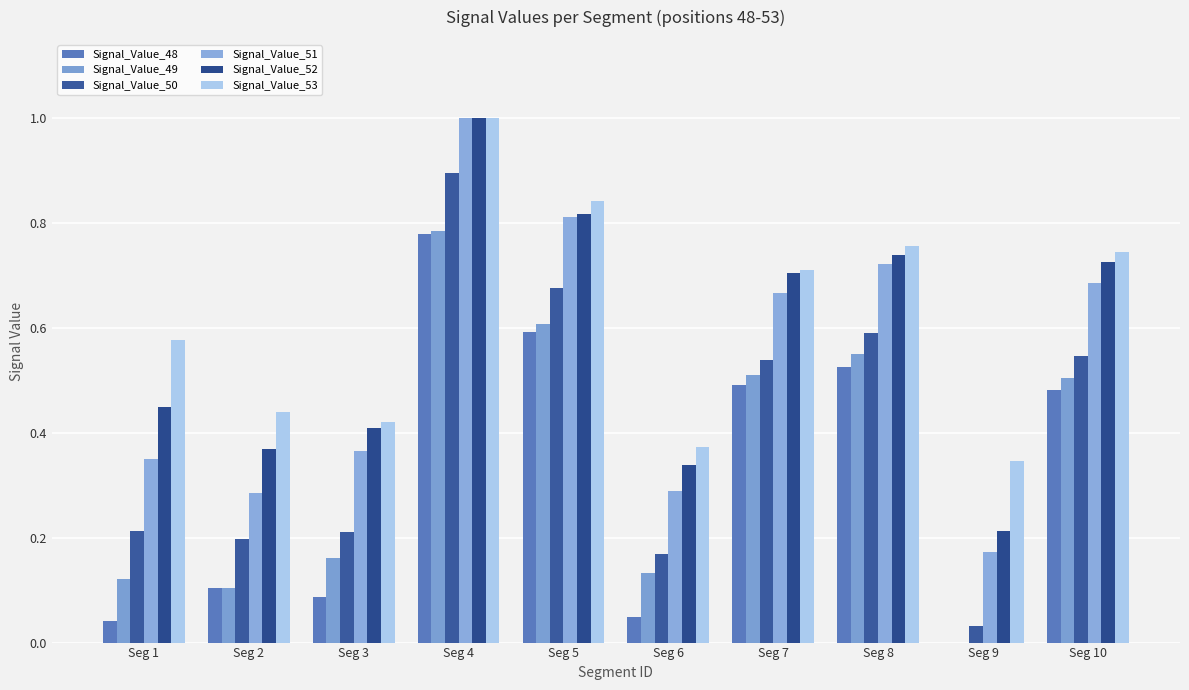

What is the value of the Signal_Value_50 bar at the 8th from the left?

0.6